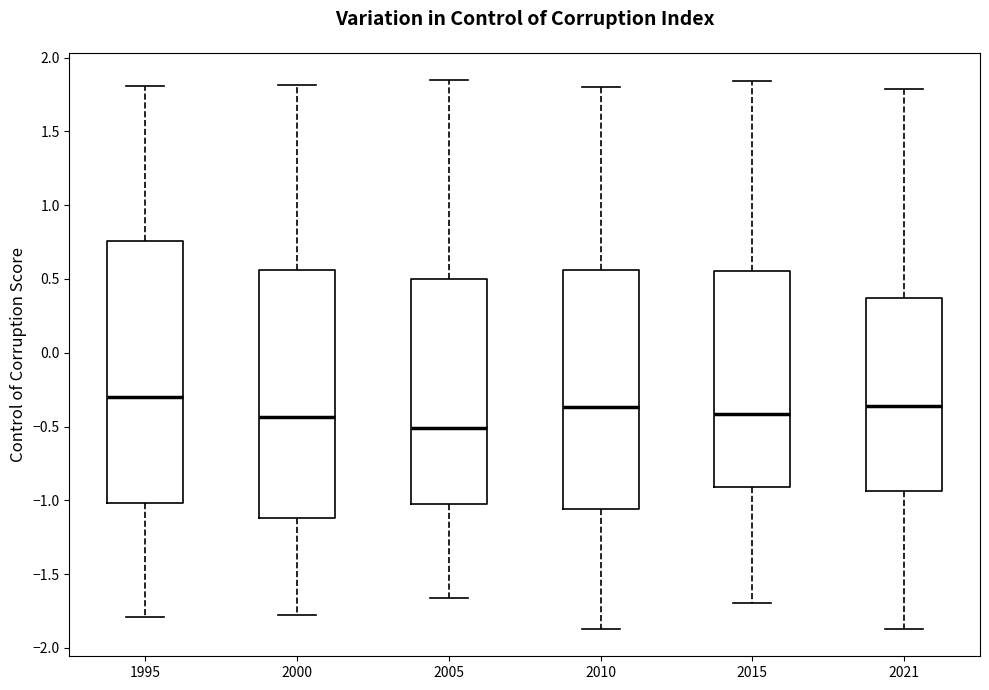

Where does the upper whisker of the box at x = 1995 end on the y-axis? The values are not printed on the chart, so give them approximately, as read against the axis.

1.80